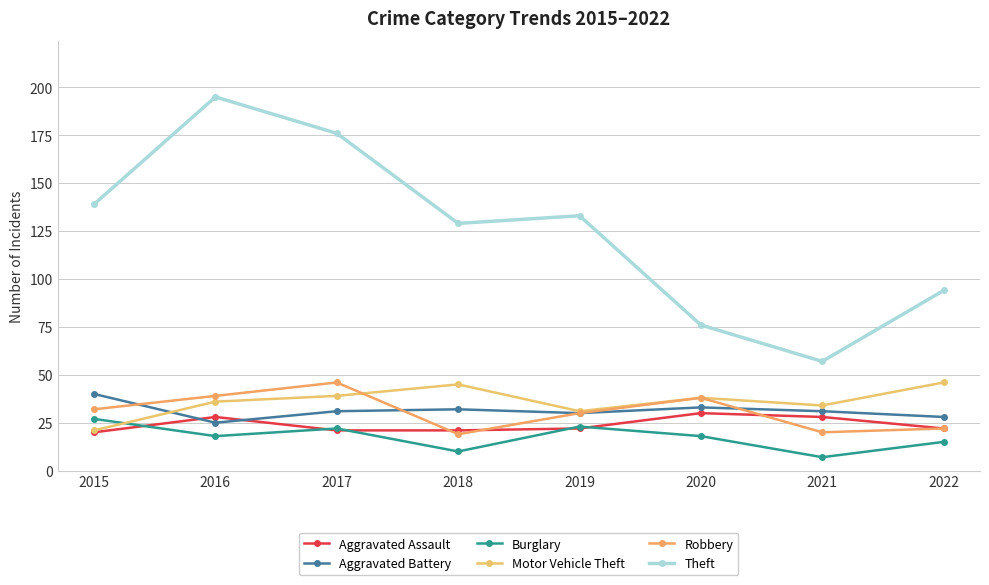

Which series has the largest total across all categories?

Theft